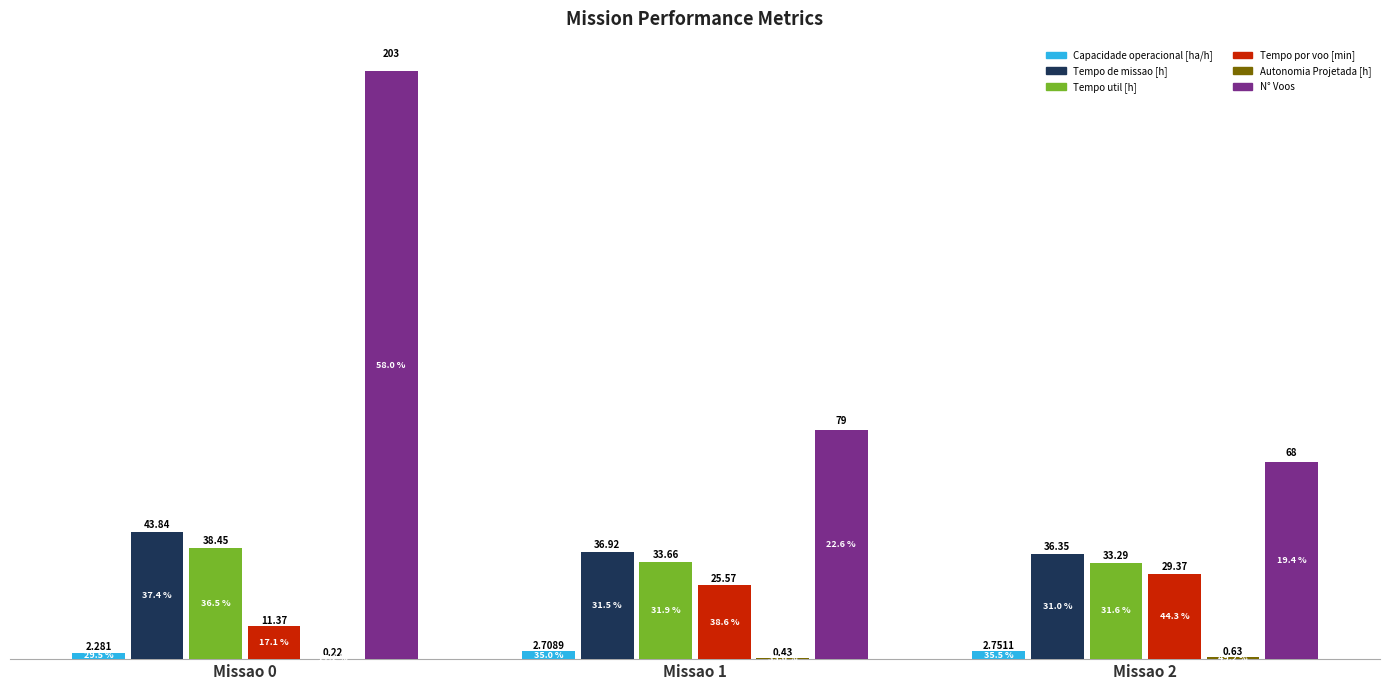

At Missao 1, list the series in order from smallest to largest.

Autonomia Projetada [h], Capacidade operacional [ha/h], Tempo por voo [min], Tempo util [h], Tempo de missao [h], N° Voos